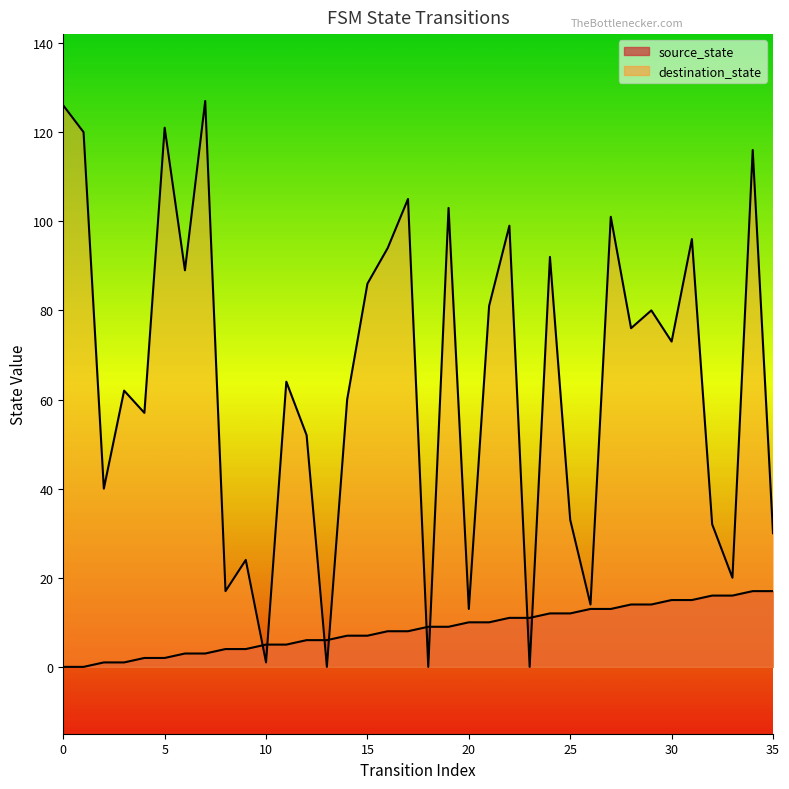

Reading left to right, what are all the values shown in this chart?

source_state: 0	0	1	1	2	2	3	3	4	4	5	5	6	6	7	7	8	8	9	9	10	10	11	11	12	12	13	13	14	14	15	15	16	16	17	17
destination_state: 126	120	40	62	57	121	89	127	17	24	1	64	52	0	60	86	94	105	0	103	13	81	99	0	92	33	14	101	76	80	73	96	32	20	116	30